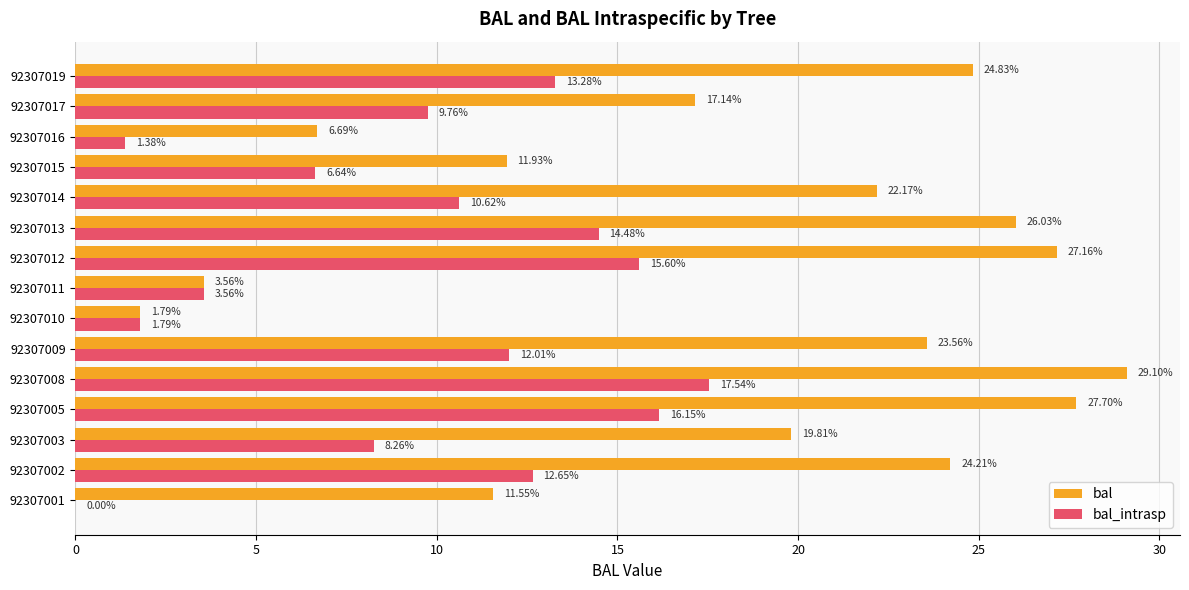

What is the sum of the bal values at 92307015 and 92307019?

36.8